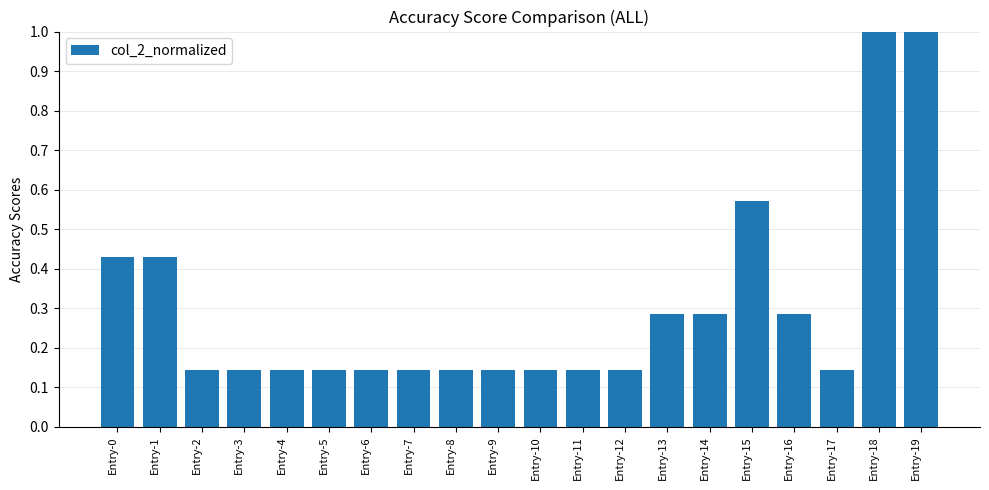

What is the difference between the values at Entry-18 and Entry-14?

0.7